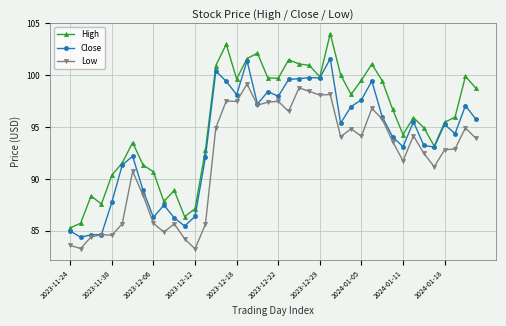

Which series has the widest spread of values?

High